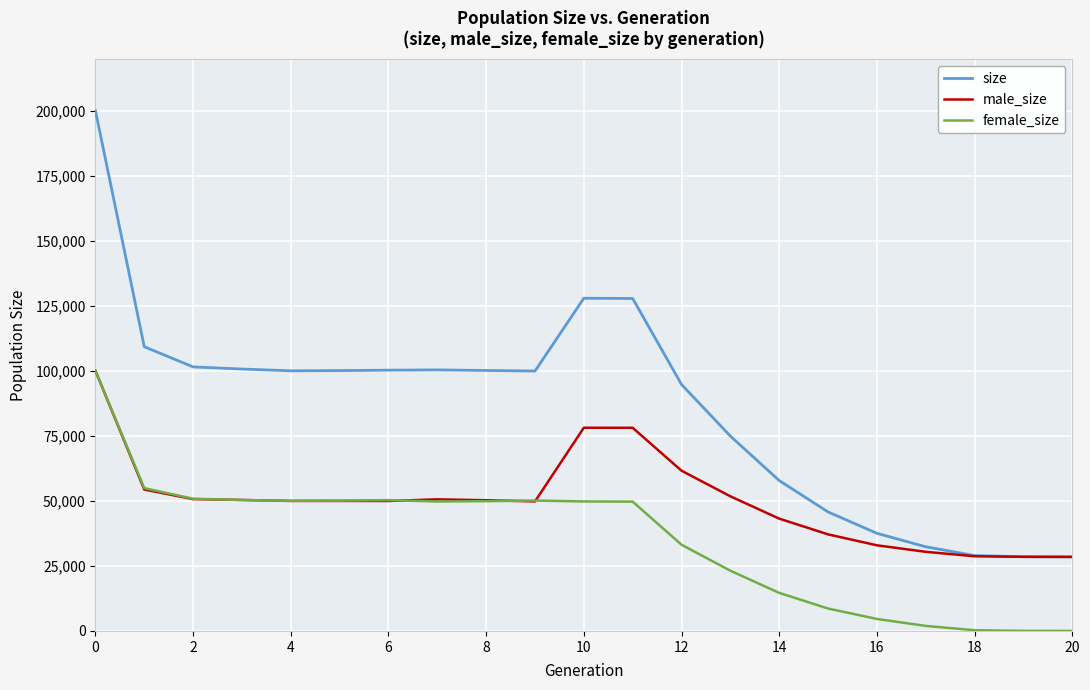

Which series has the largest total across all categories?

size